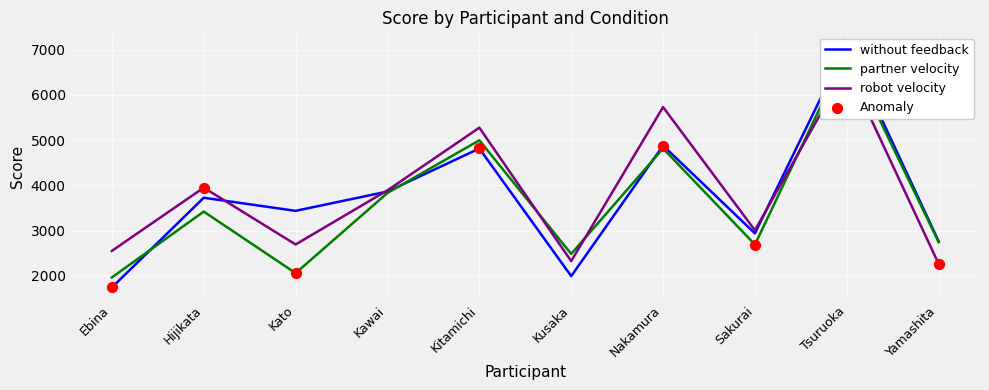

Which series contains the highest Y value?

without feedback